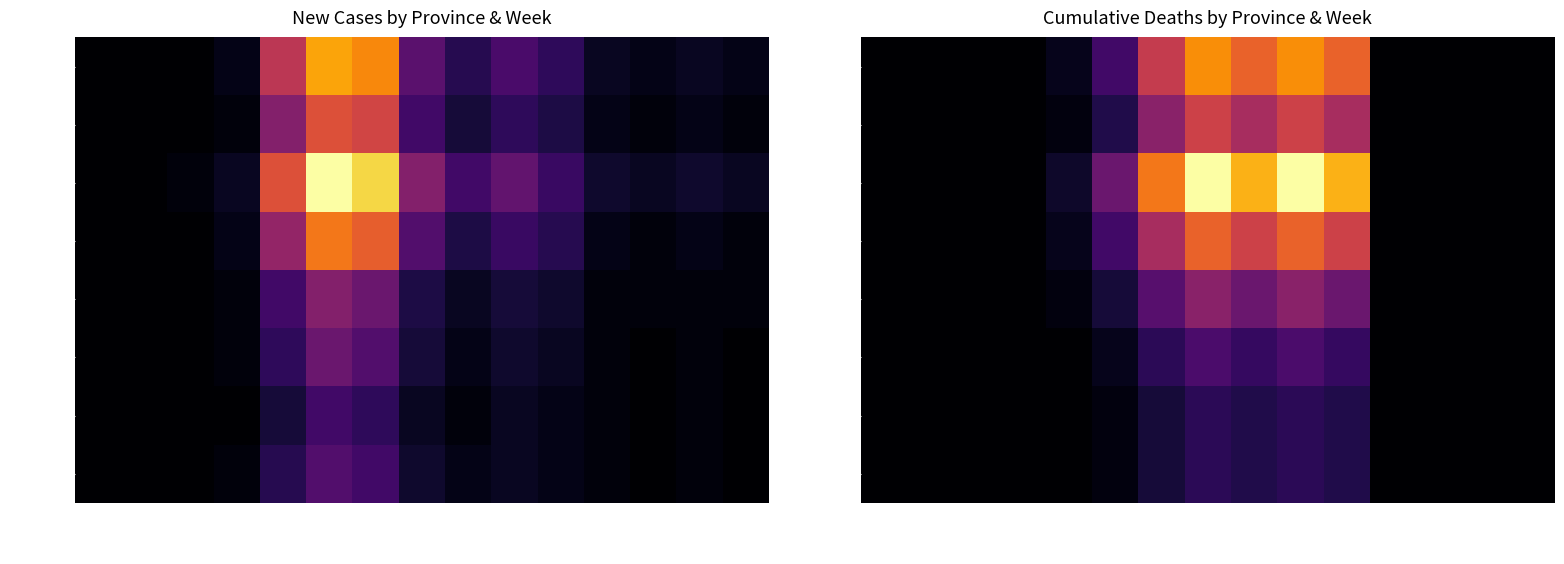

True or false: Avezzano has a value of 3 at Week11.

False